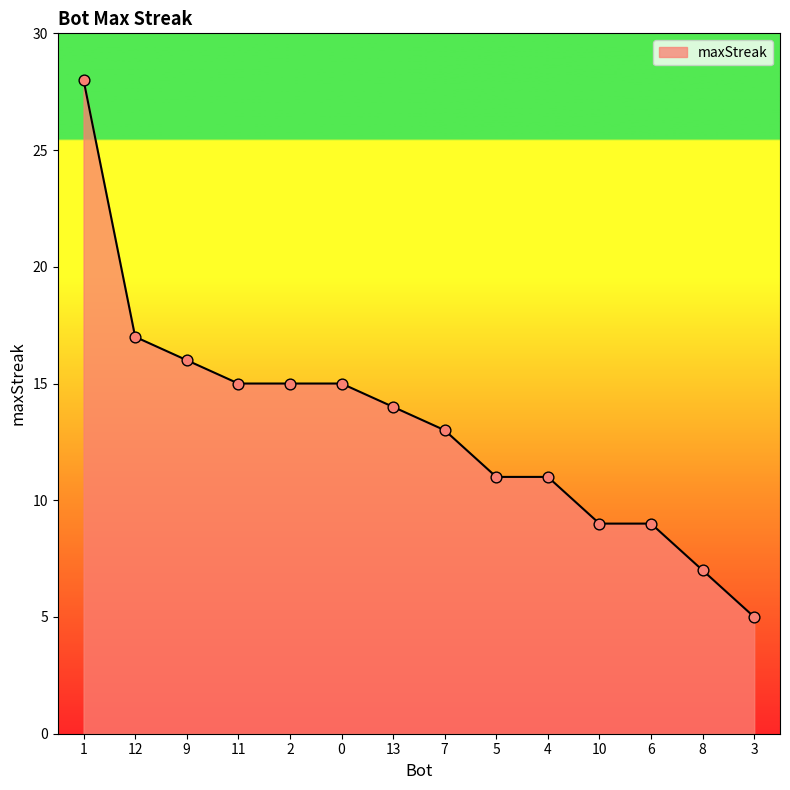

What is the change in value from 9 to 6?

-7